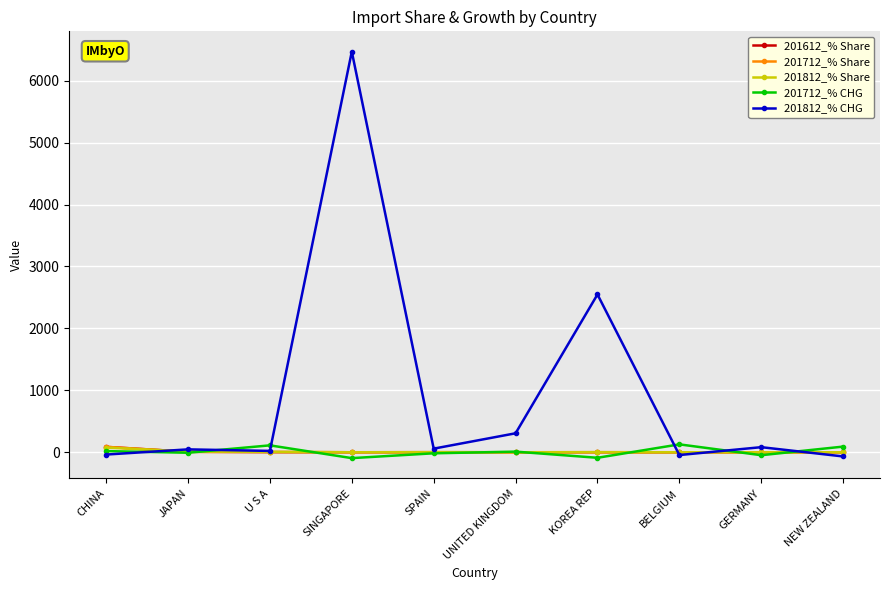

How many distinct data groups are displayed?

5